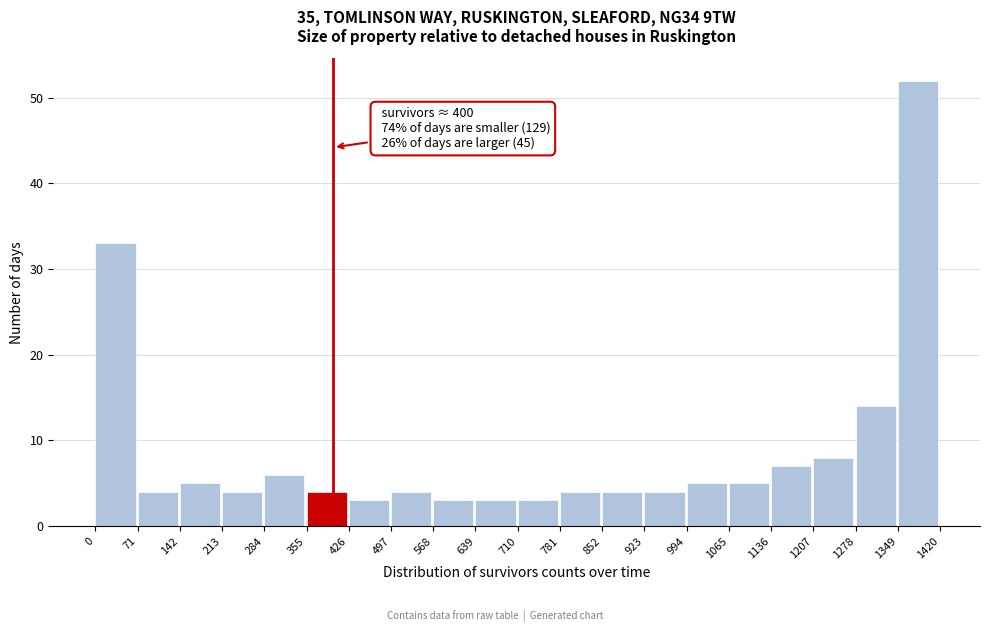

Which range on the x-axis has the tallest bar?

1349 to 1420